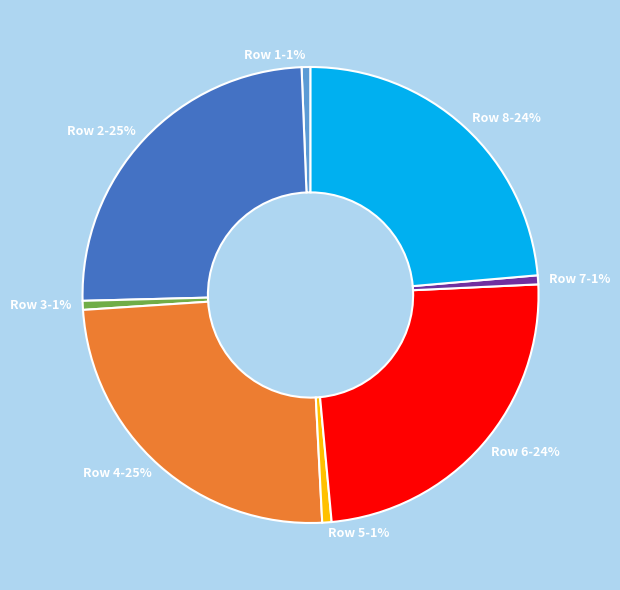

Does any single category account for the majority?

No